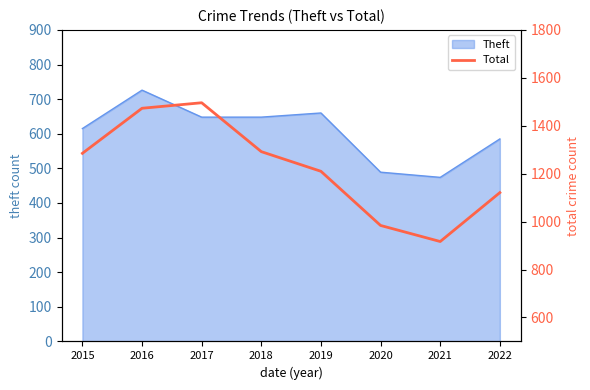

Is it true that Theft equals 474 at 2021?

True